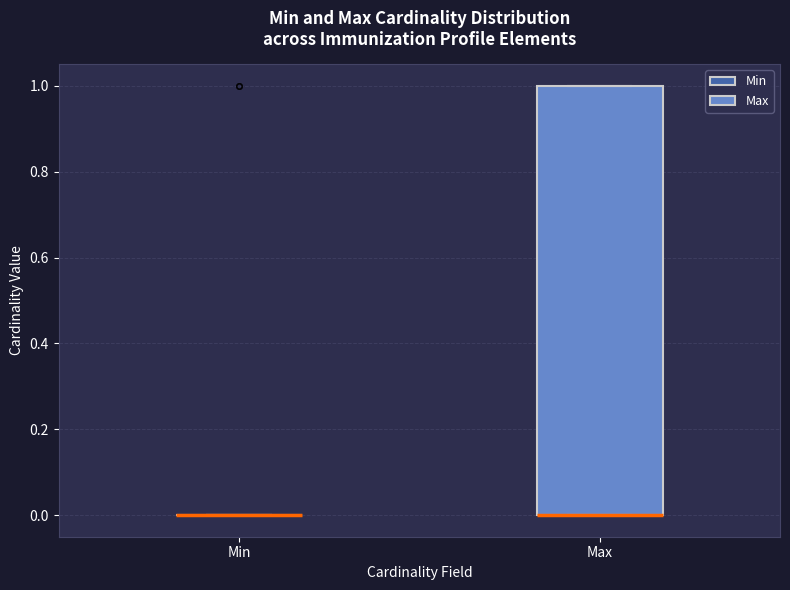

Reading left to right, read every box against the y-axis: the position of its median line, the range the box covers, and the ends of its whiskers. The values are not printed on the chart, so give them approximately, as read against the axis.

Min: box collapsed to a line at 0, whiskers 0 to 0
Max: median 0 (drawn on the box's lower edge), box 0 to 1, whiskers 0 to 1